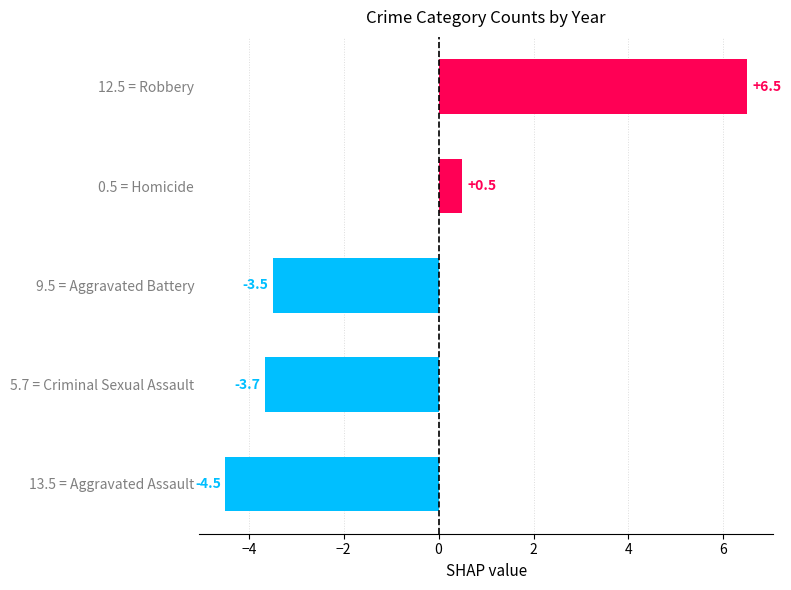

At which label is the value closest to 1?

0.5 = Homicide